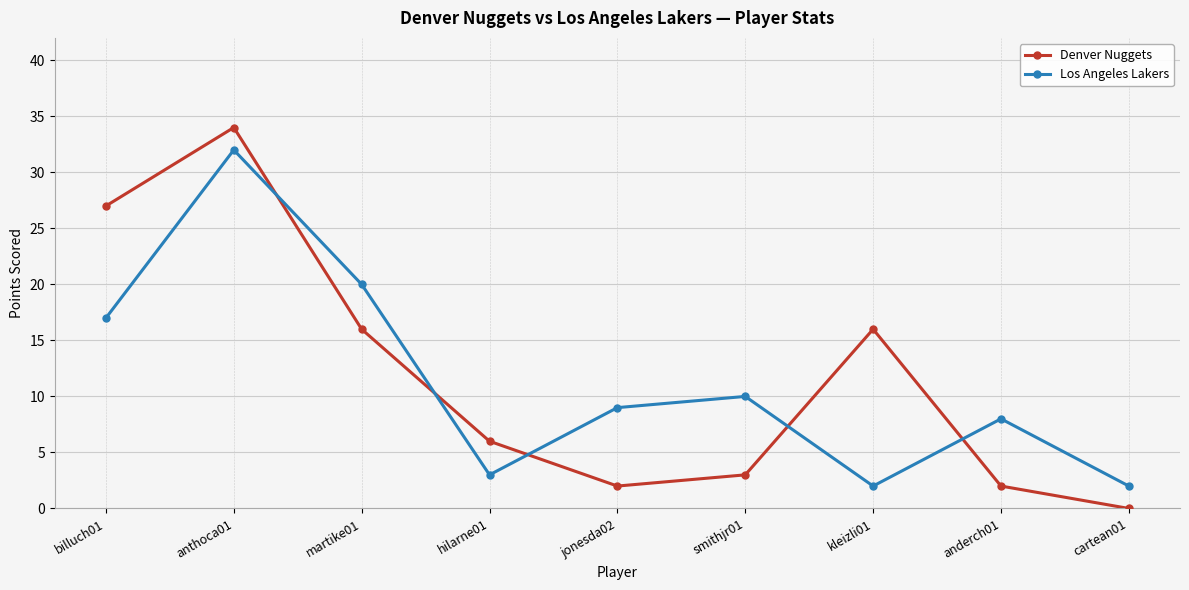

At how many categories does at least one series exceed 11?

4